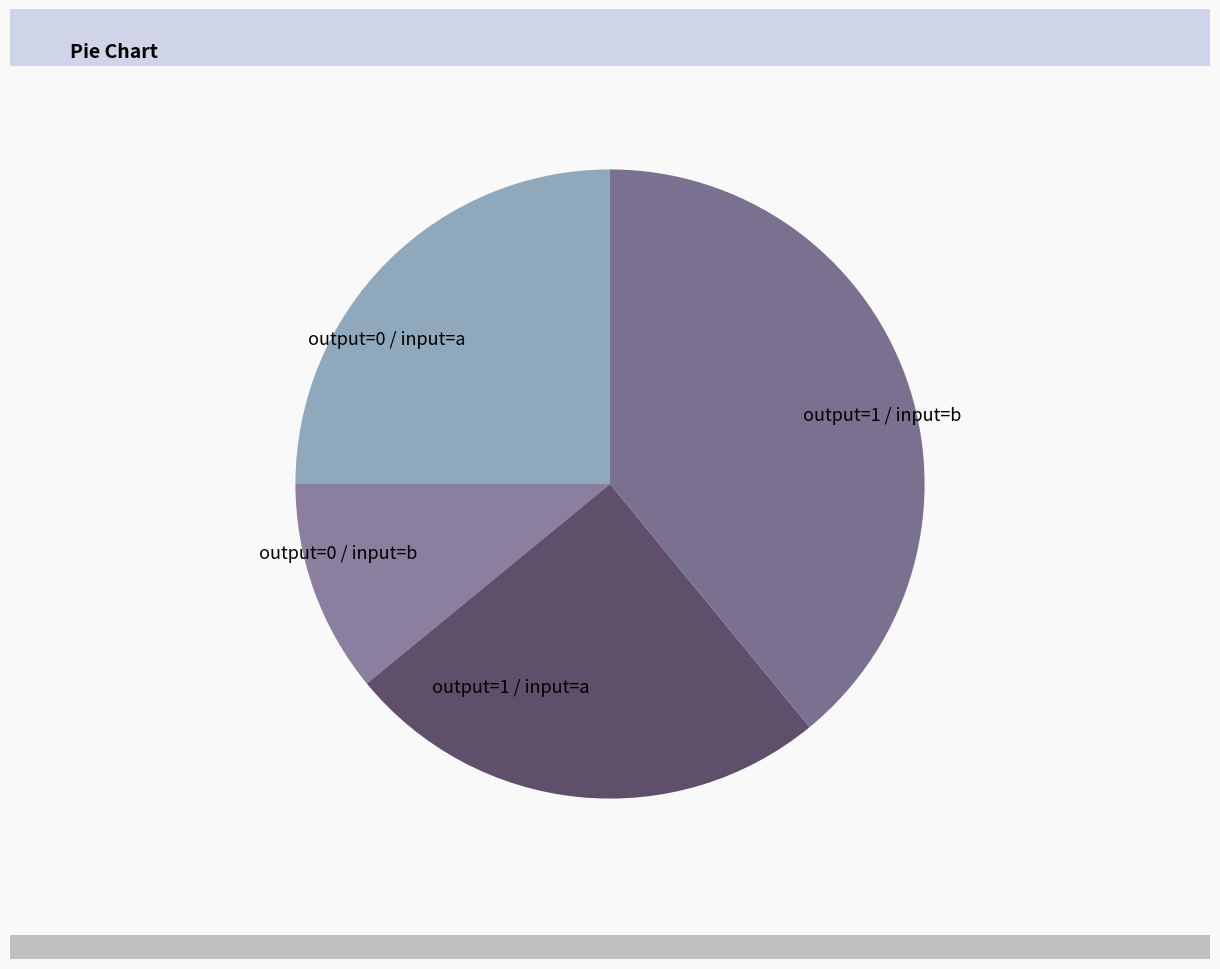

Is it true that output=0 / input=b is 11% of the pie?

True